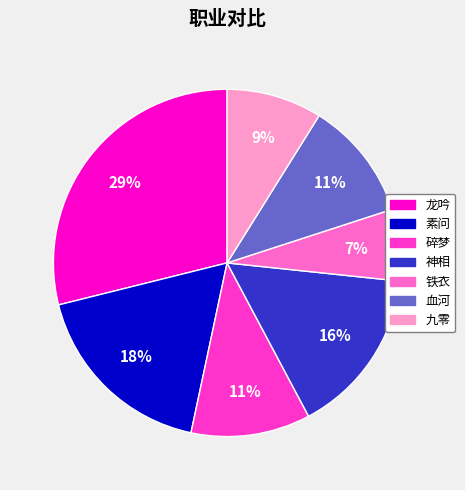

Is it true that 铁衣 is 7% of the pie?

True